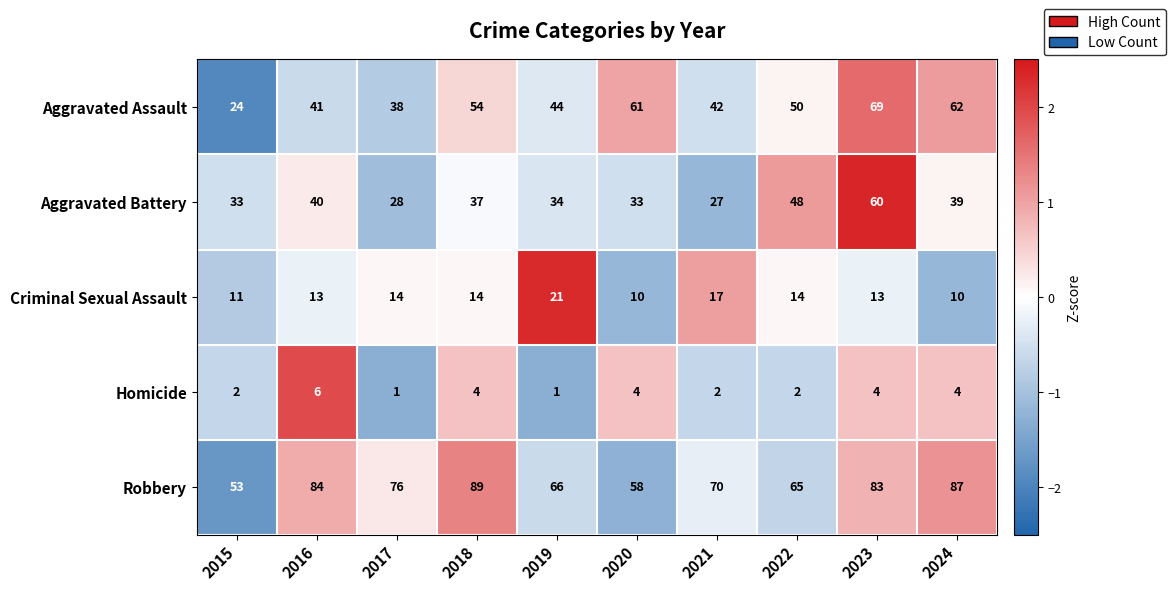

How many data points does each series have?

10